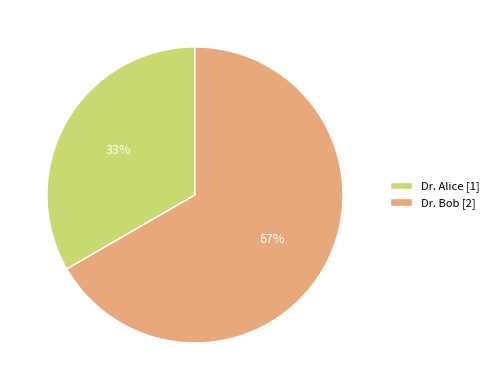

Is Dr. Alice the majority of the pie?

No